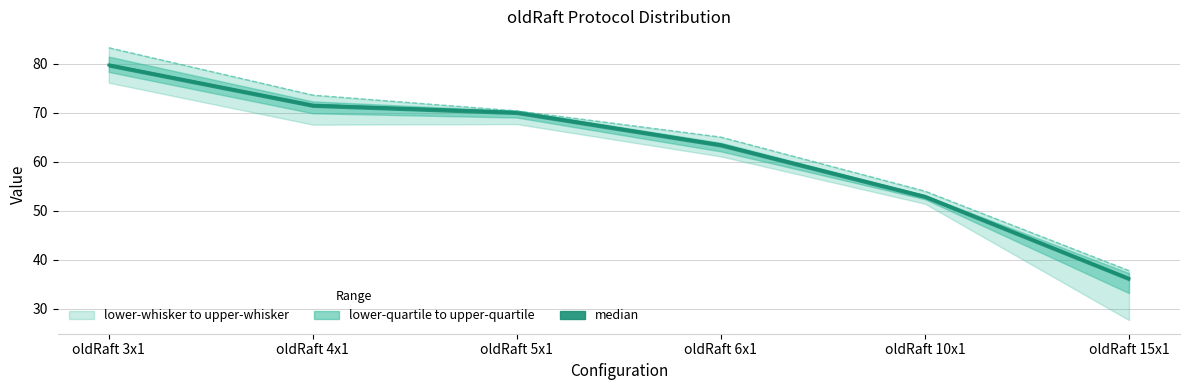

The median series shows 108.6 at oldRaft 5x1. True or false?

False